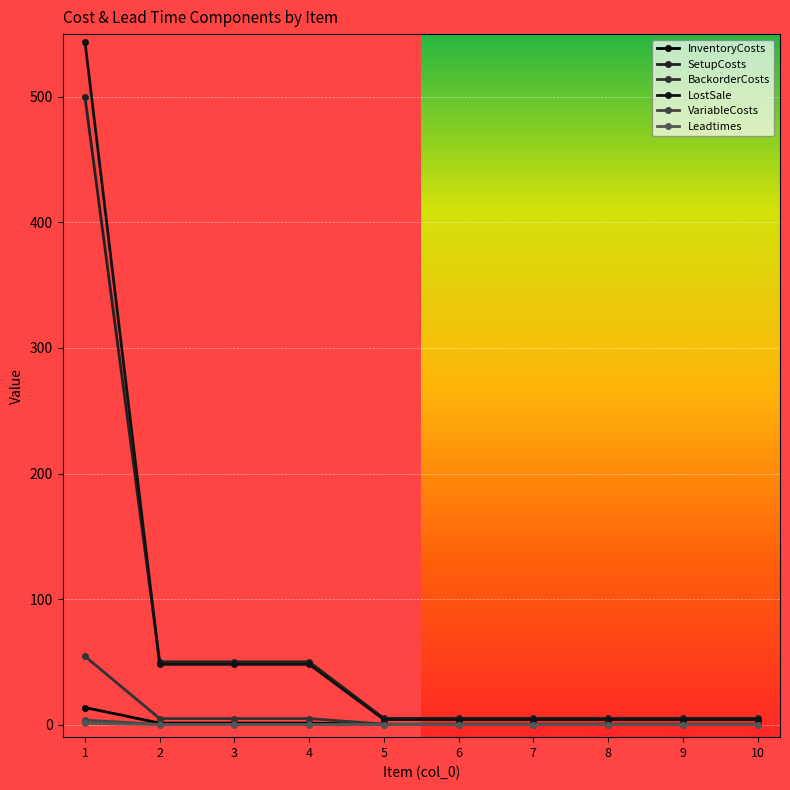

What is the total value across all series at 1?

1116.6